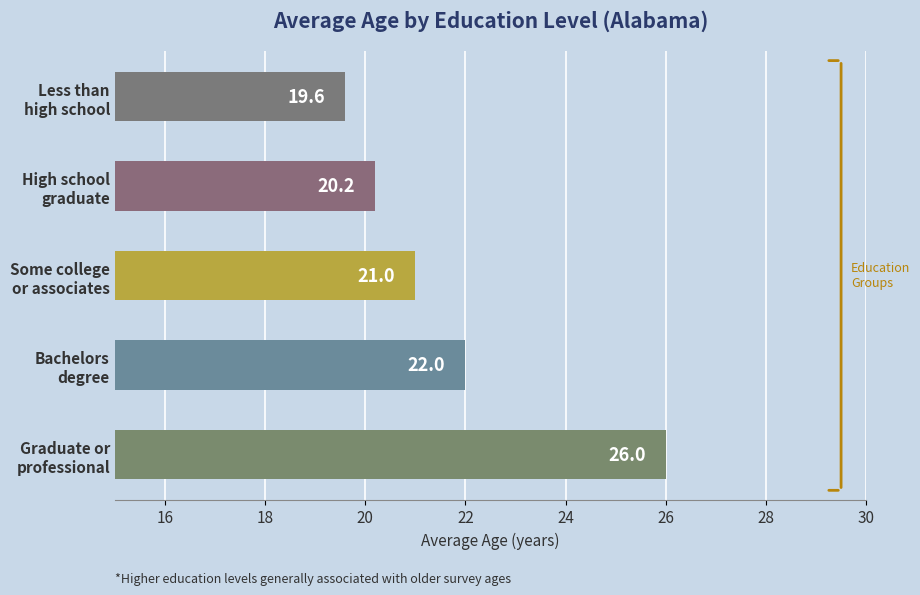

List the labels in order of value, smallest first.

Less than
high school, High school
graduate, Some college
or associates, Bachelors
degree, Graduate or
professional